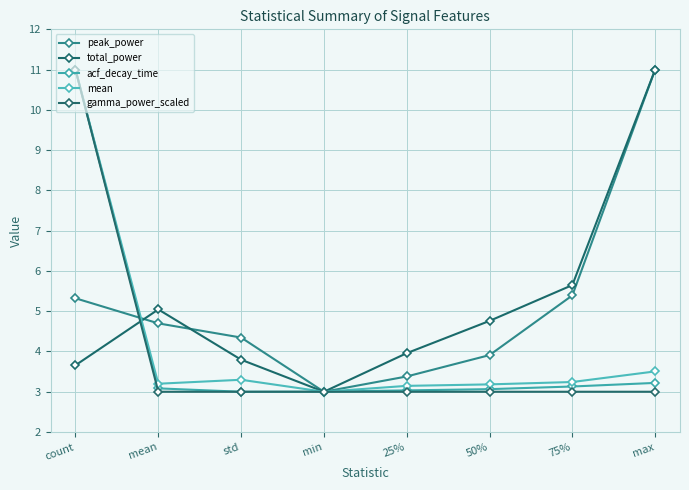

What is the difference between the highest and lowest values at 25%?

1.0